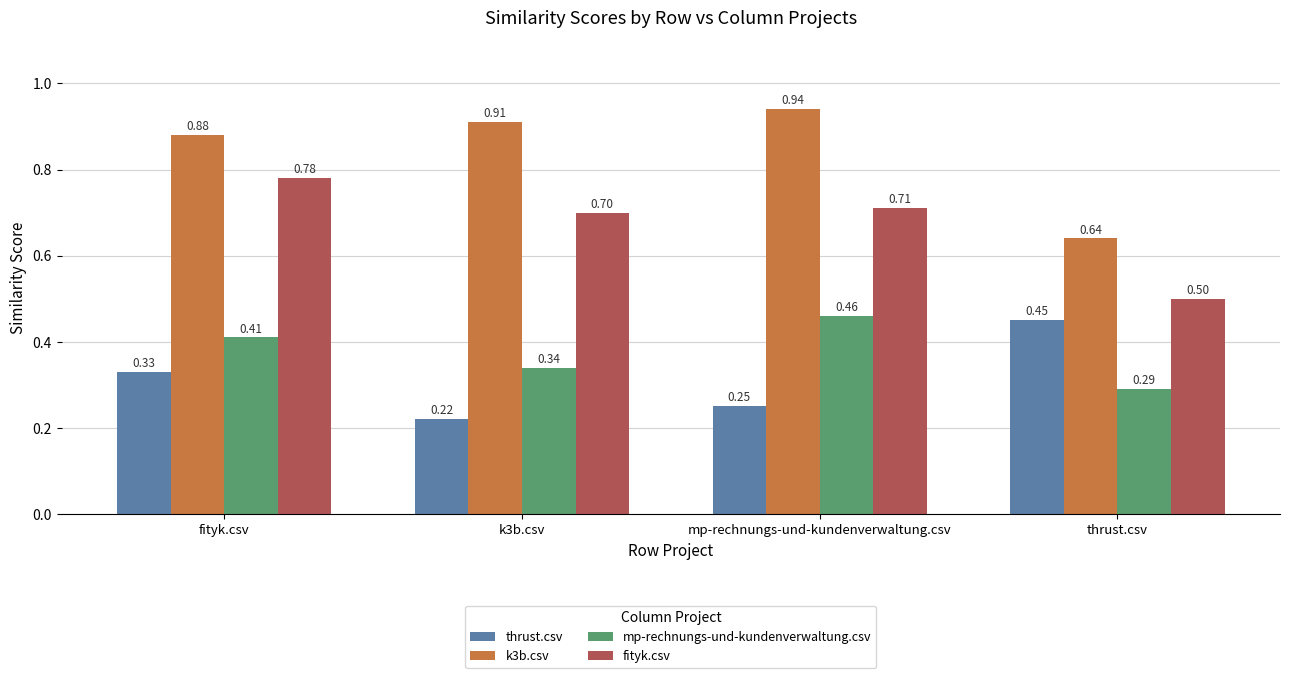

Where is fityk.csv nearest to the value 0?

thrust.csv